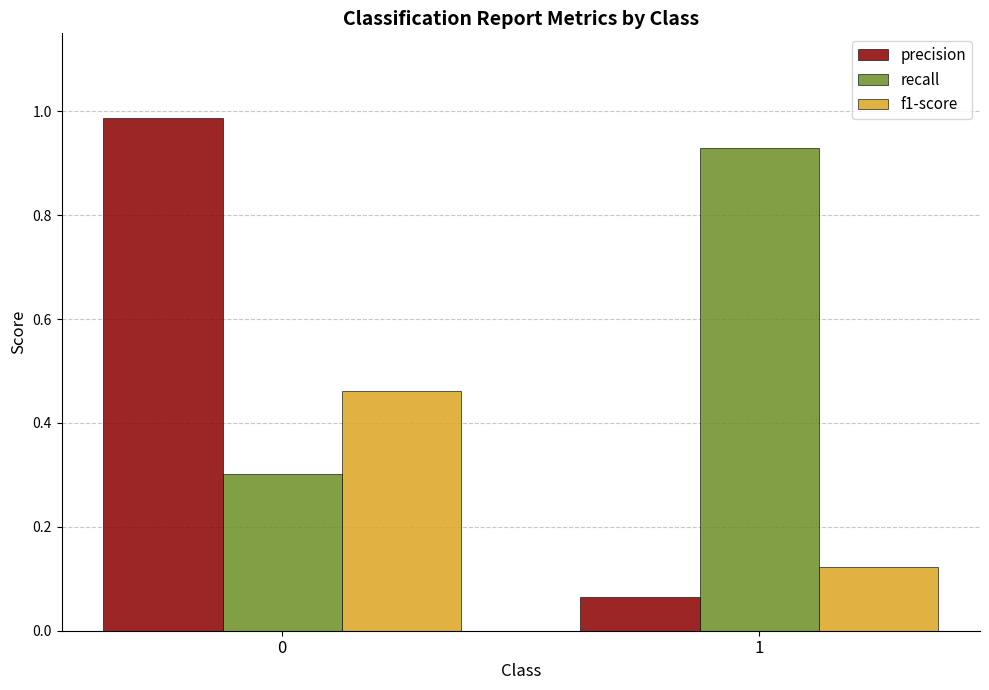

Which series has the widest spread of values?

precision